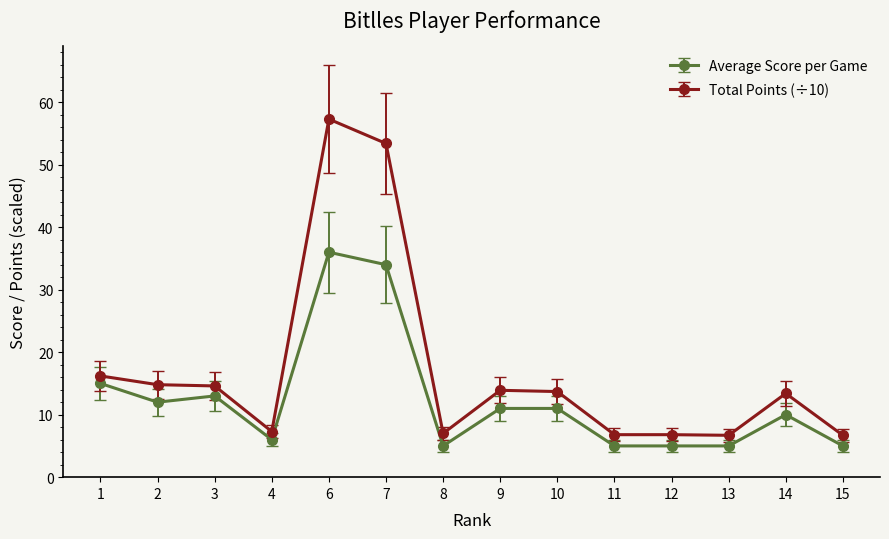

What is the sum of all Total Points (÷10) values?

238.6